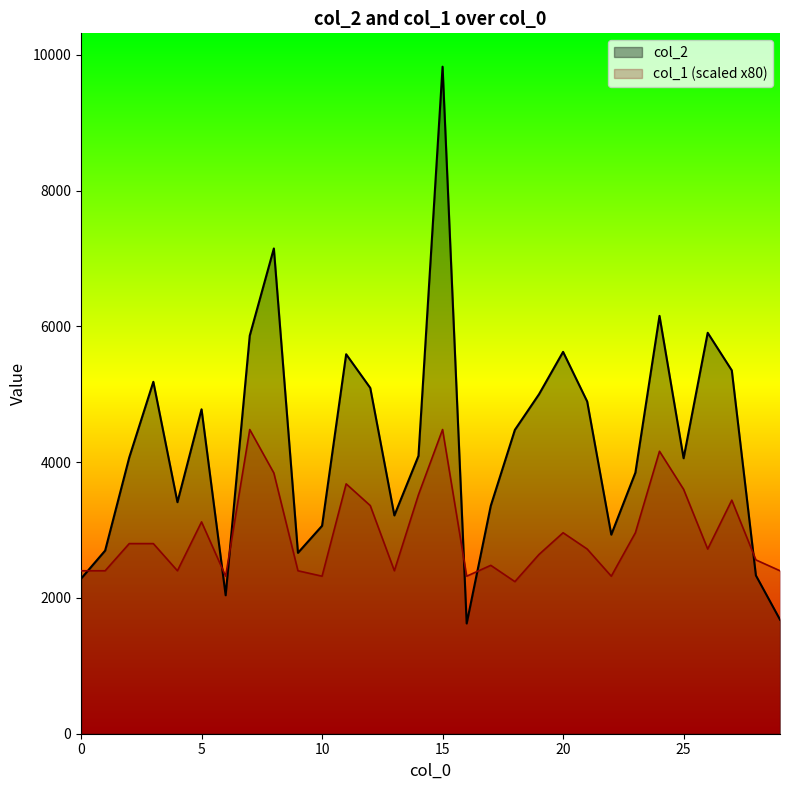

Which series has the largest total across all categories?

col_2